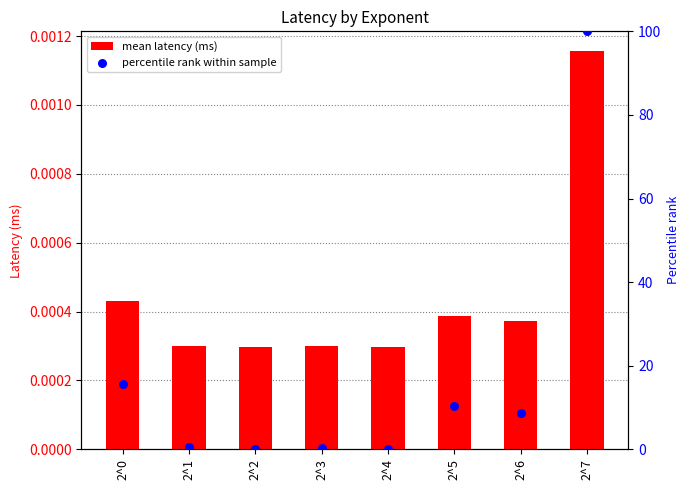

Which series has the widest spread of Y values?

percentile rank within sample